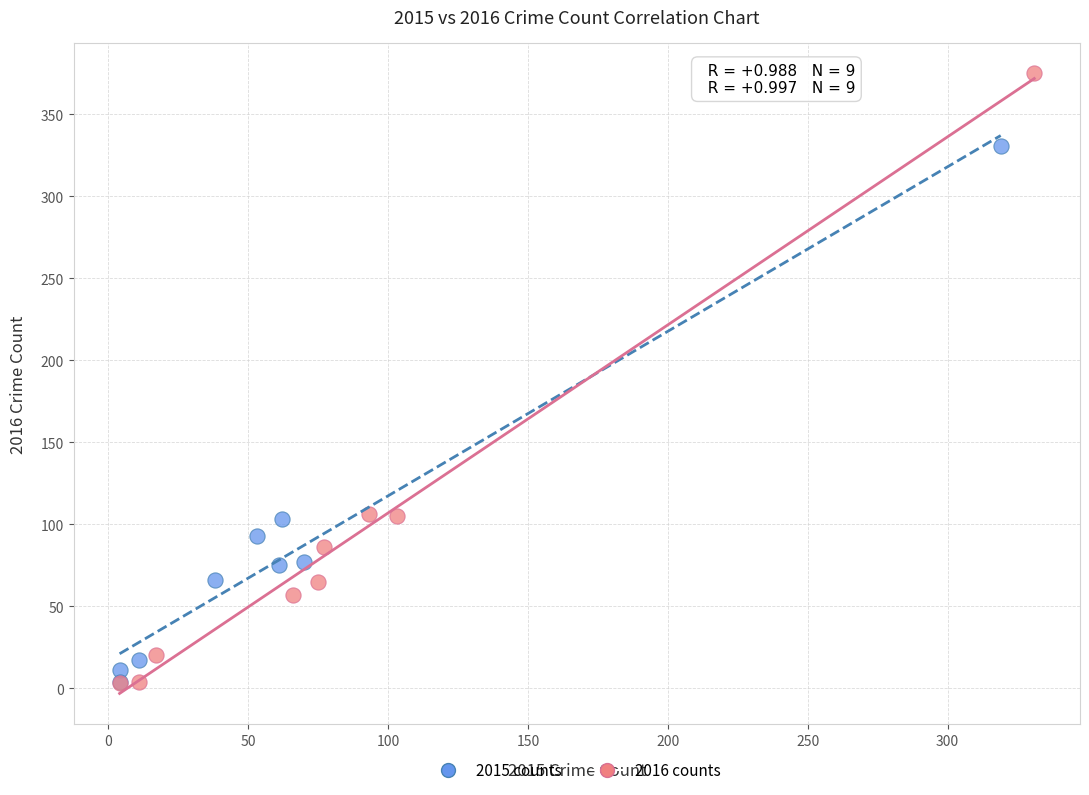

Which series has the widest spread of Y values?

2016 counts